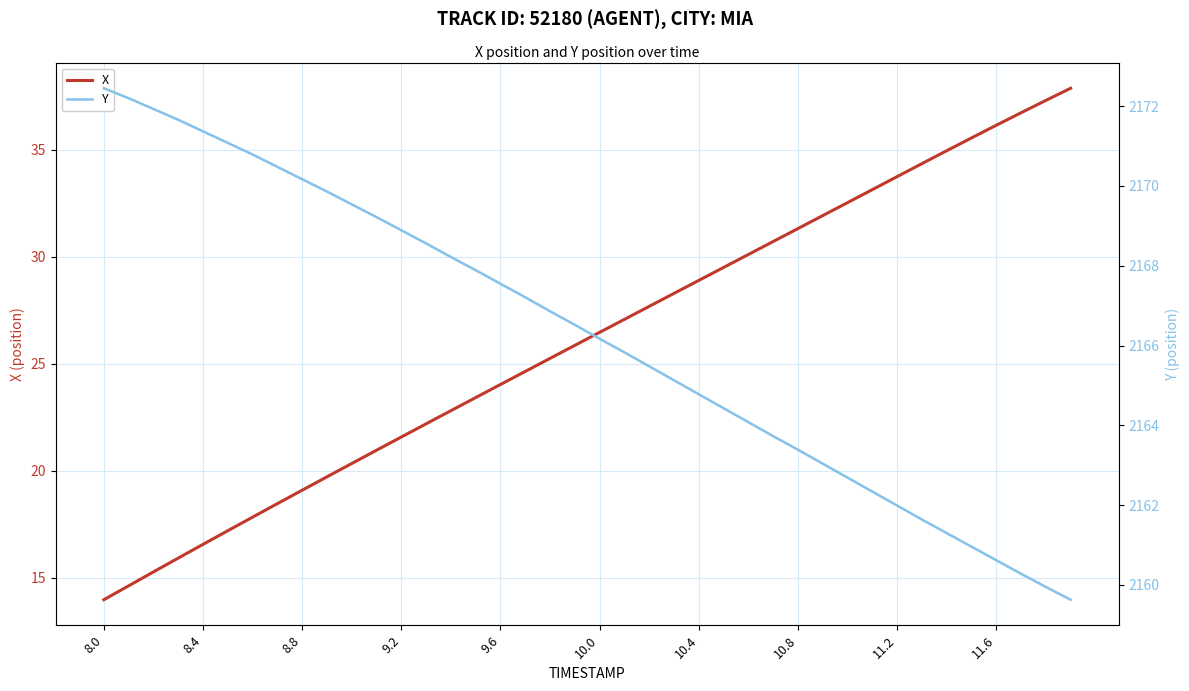

What is the lowest value of the X series?

14.0